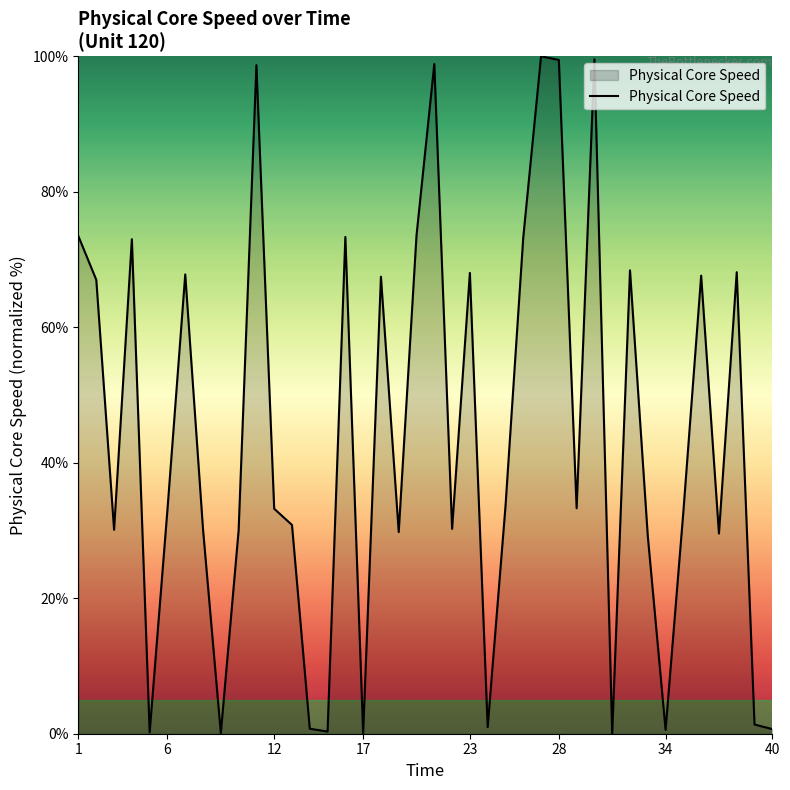

What is the greatest value displayed?

100.0